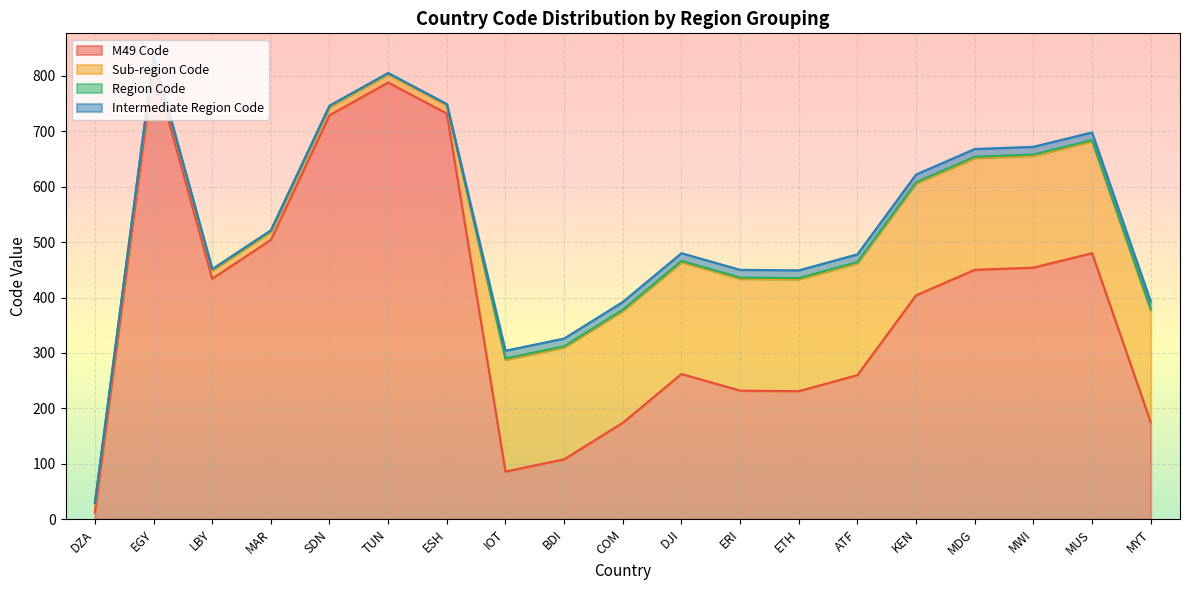

What is the difference between the highest and lowest values at ATF?

258